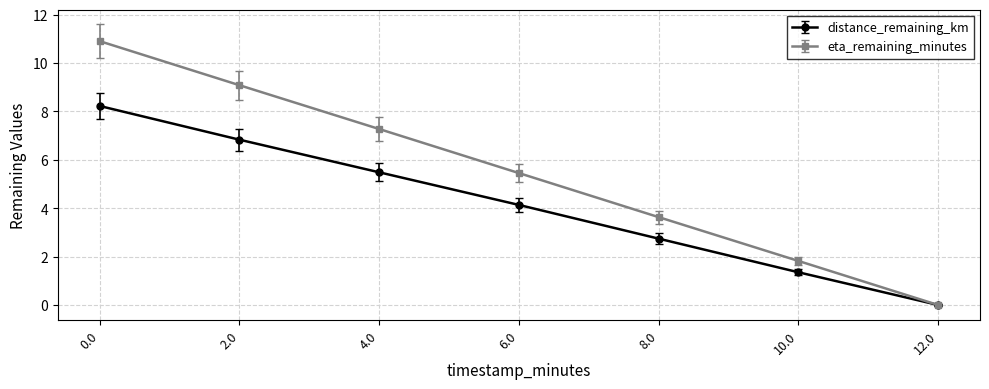

What are all the series names shown in the legend?

distance_remaining_km, eta_remaining_minutes